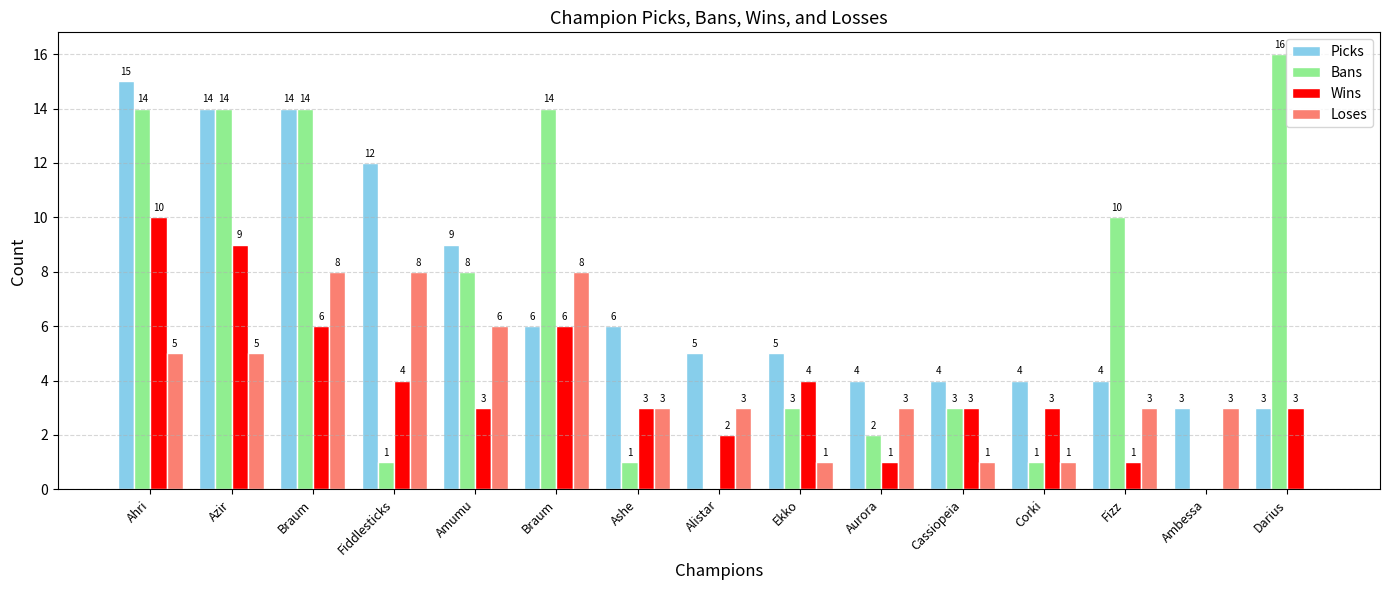

What are all the series names shown in the legend?

Picks, Bans, Wins, Loses